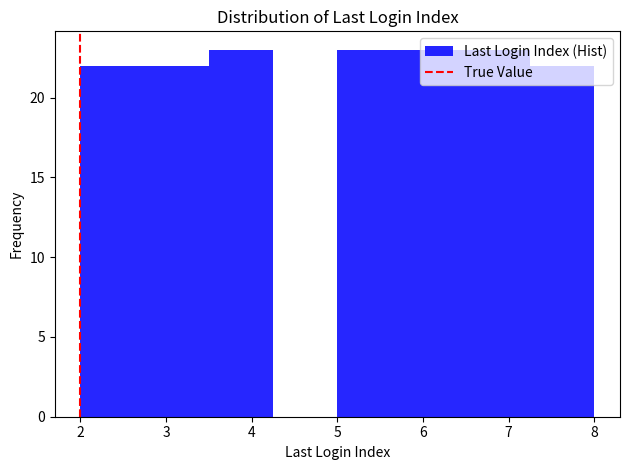

Reading left to right, list every bar in this chart as the range it spans on the x-axis followed by its height. Neither the bar edges nor the heights are printed on the chart, so give them approximately, as read against the axes.

2.00 to 2.75: 22
2.75 to 3.50: 22
3.50 to 4.25: 23
4.25 to 5.00: 0
5.00 to 5.75: 23
5.75 to 6.50: 23
6.50 to 7.25: 23
7.25 to 8.00: 22